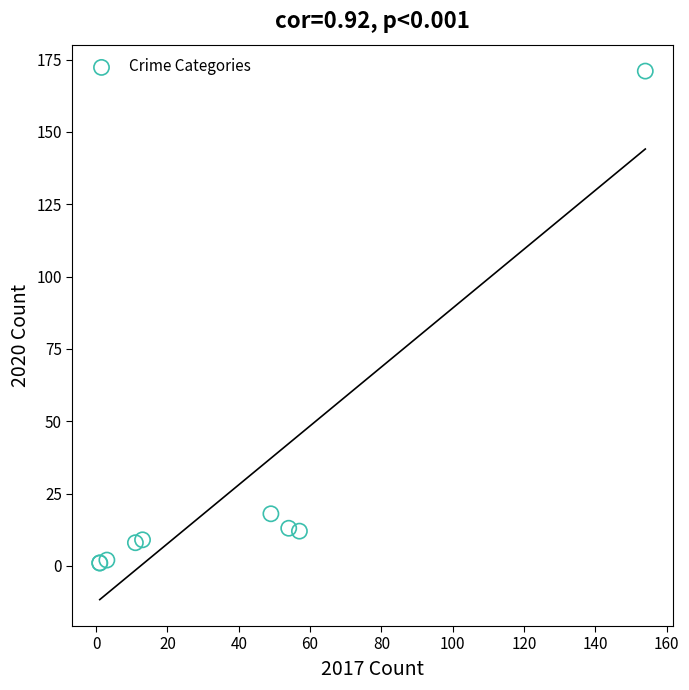

What Y value in the scatter plot is closest to 86?

18